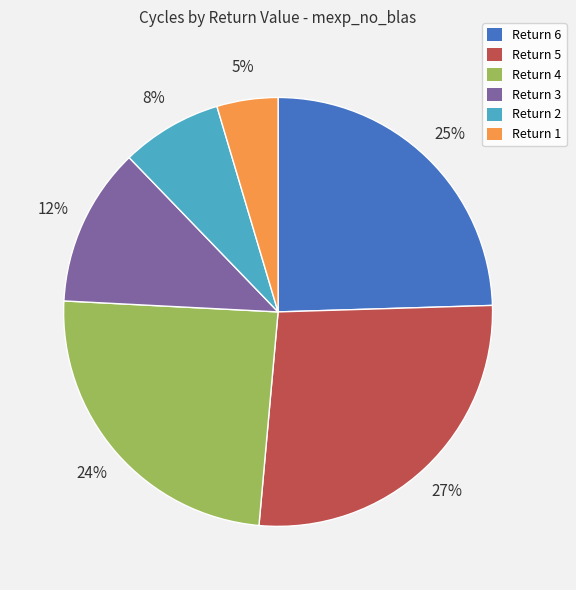

How many slices are in this pie chart?

6